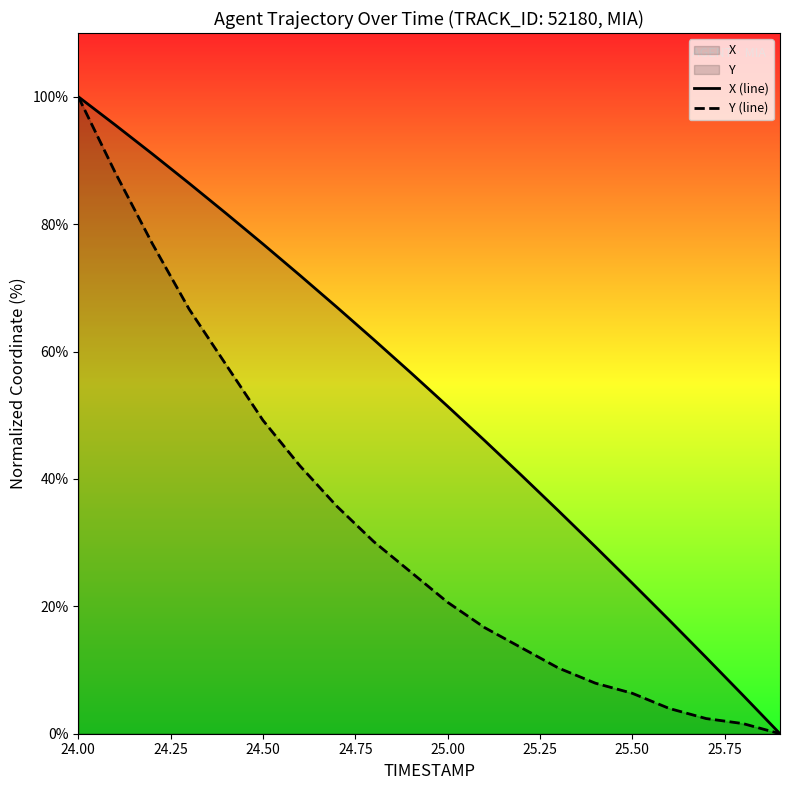

What is the spread (max minus min) of values at 25.00?

30.8